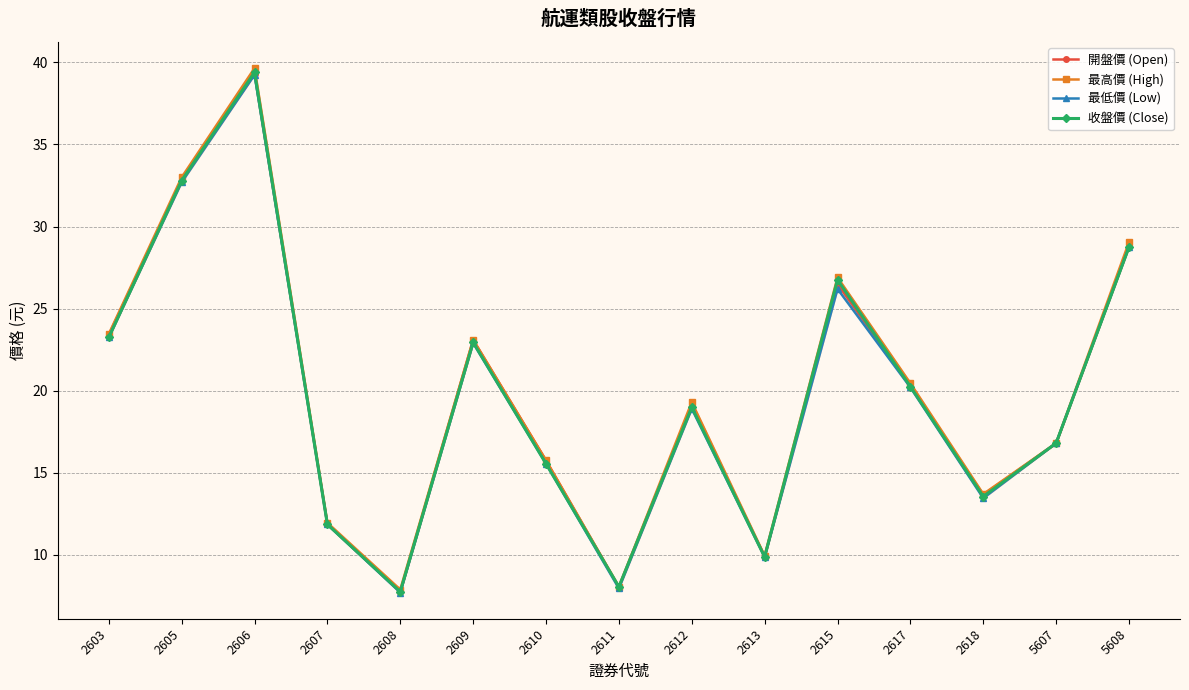

What are all the series names shown in the legend?

開盤價 (Open), 最高價 (High), 最低價 (Low), 收盤價 (Close)